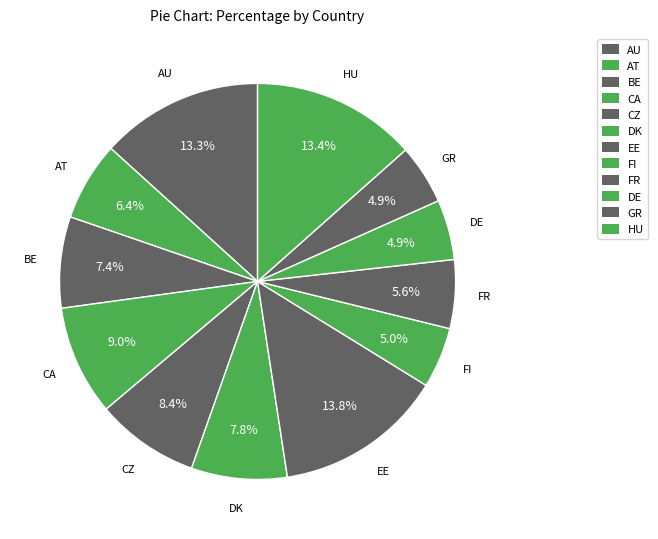

Which category has the smallest portion of the pie?

GR